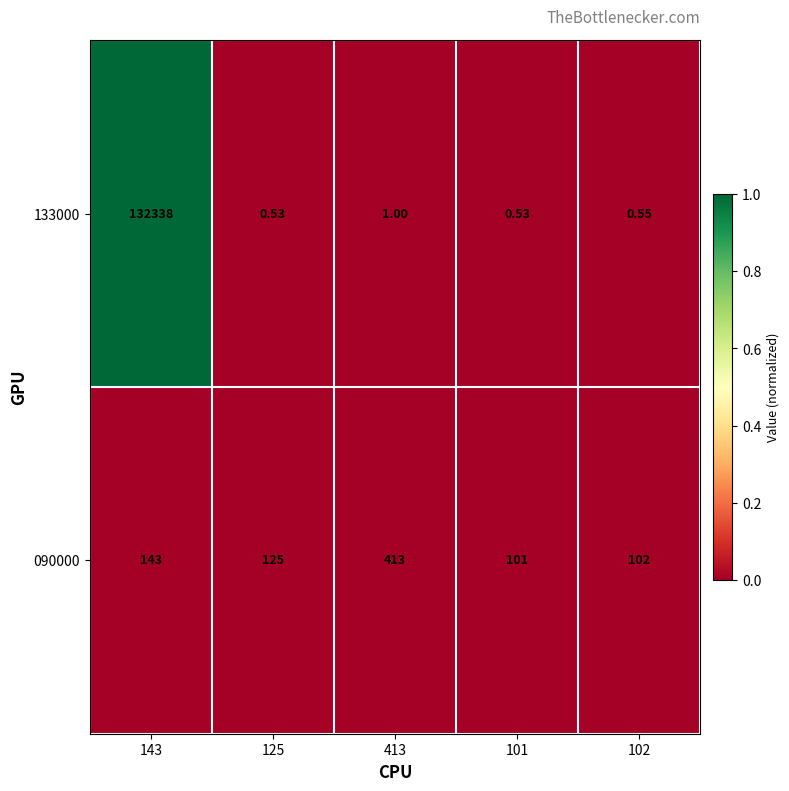

Is the value of 133000 at 102 greater than the value of 090000 at 143?

No